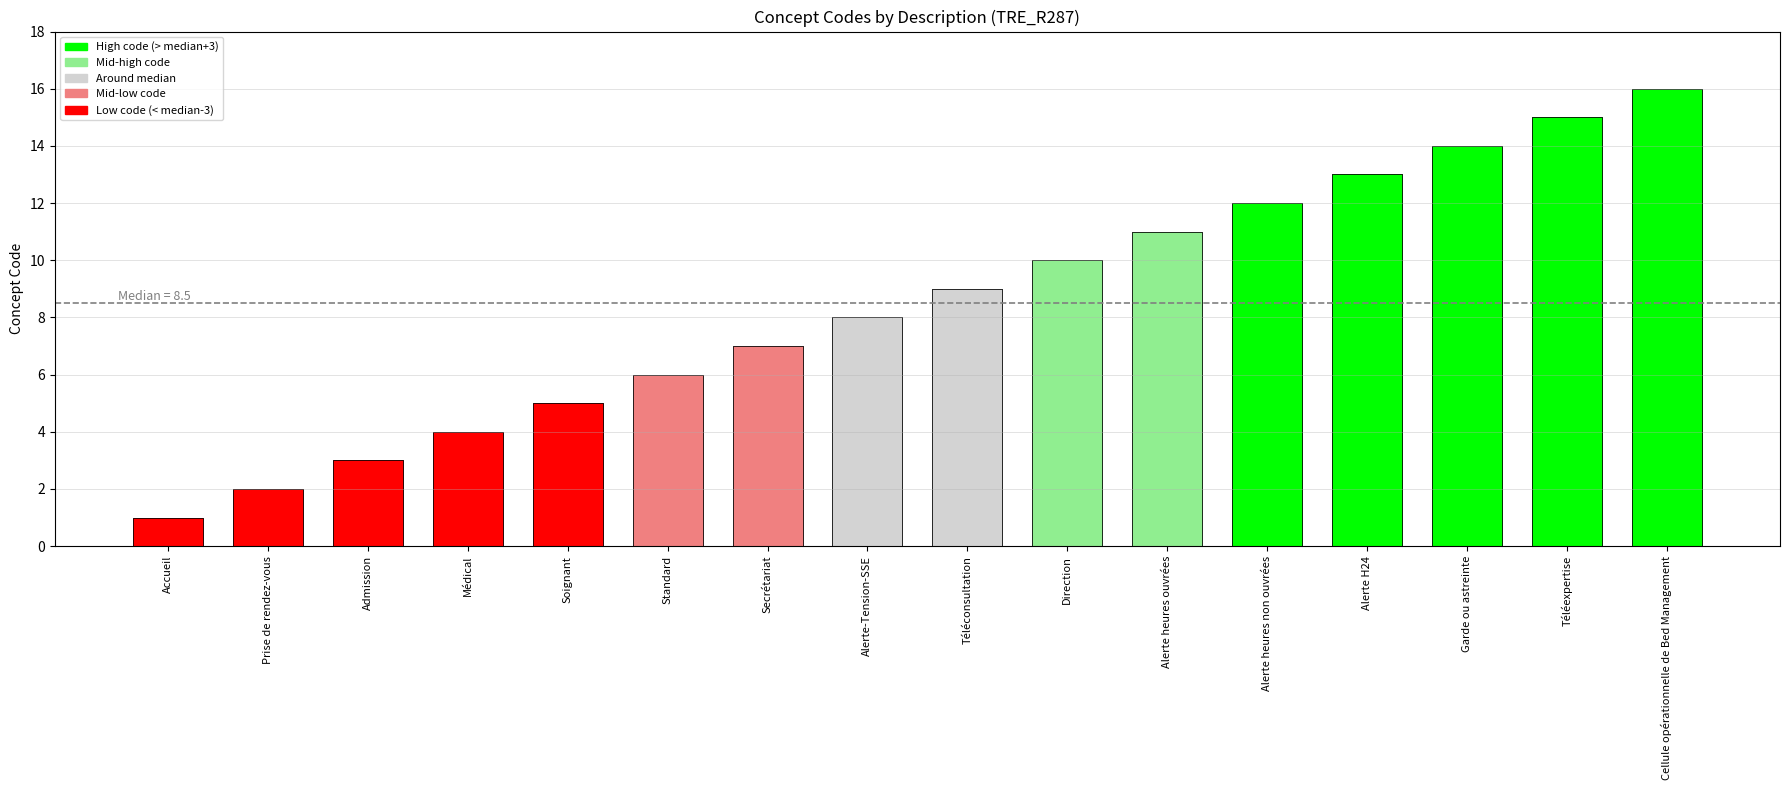

How many bars are there in total?

16